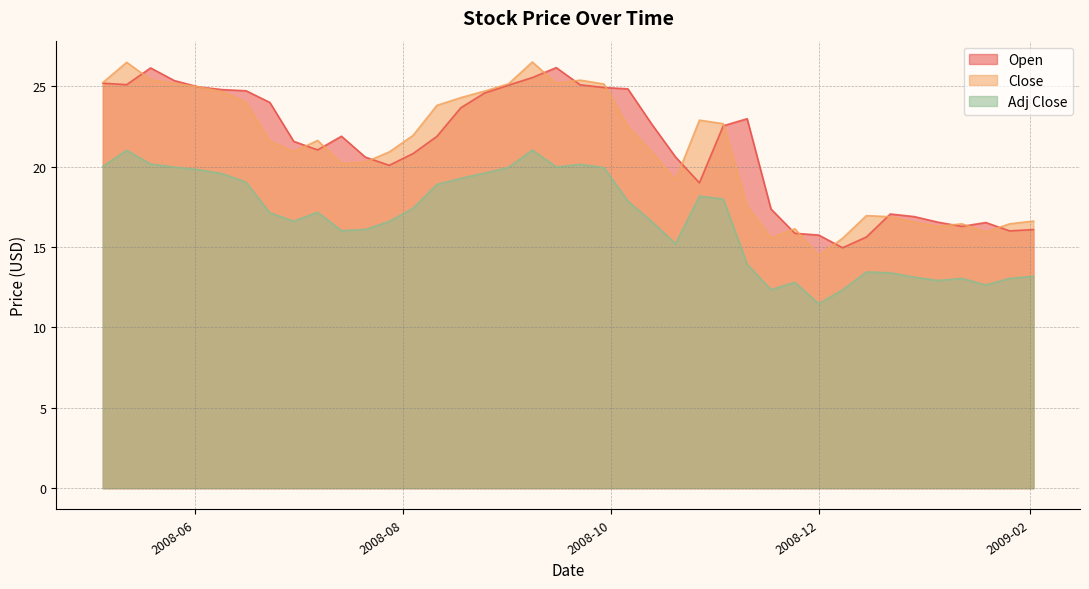

What is the maximum value shown in the chart?

26.5